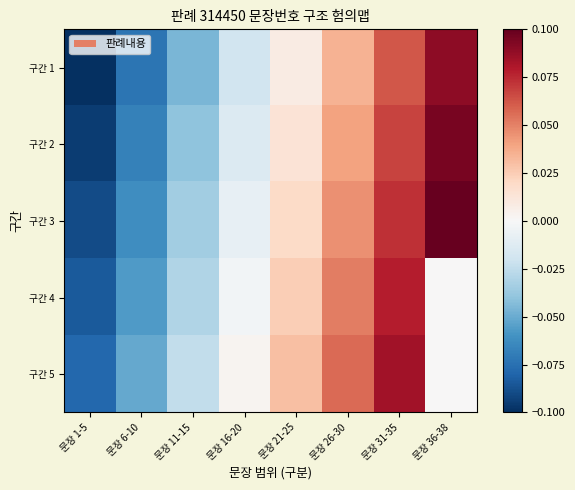

At which category is the sum across all series the highest?

문장 31-35